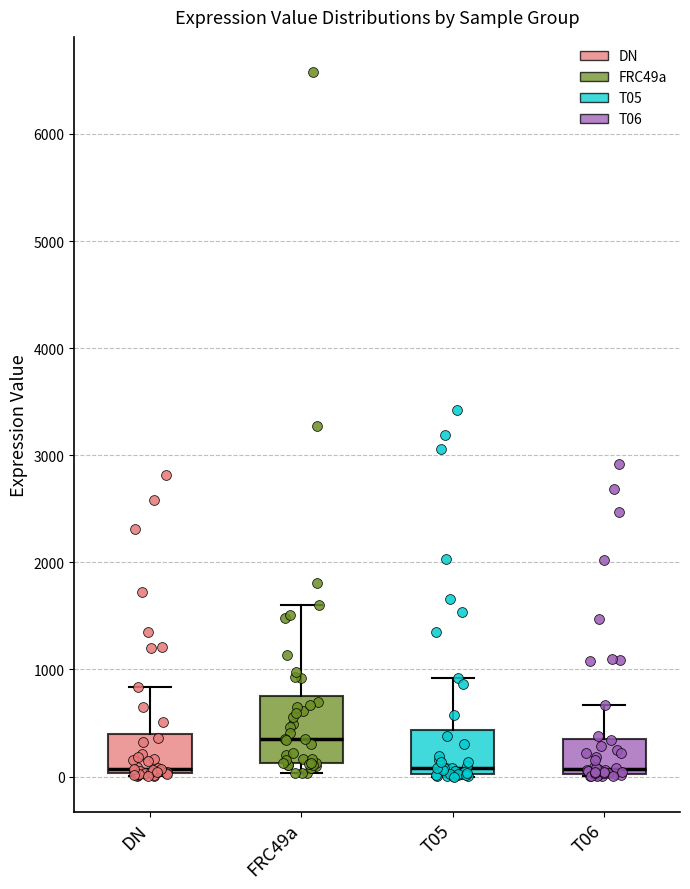

Reading left to right, transcribe this box plot: for each box, give where its median line is, the range the box spans, and where its two whiskers end, as read against the y-axis. The values are not printed on the chart, so give them approximately, as read against the axis.

DN: median 100, box 0 to 400, whiskers 0 to 800
FRC49a: median 400, box 100 to 800, whiskers 0 to 1600
T05: median 100, box 0 to 400, whiskers 0 to 900
T06: median 100, box 0 to 400, whiskers 0 to 700